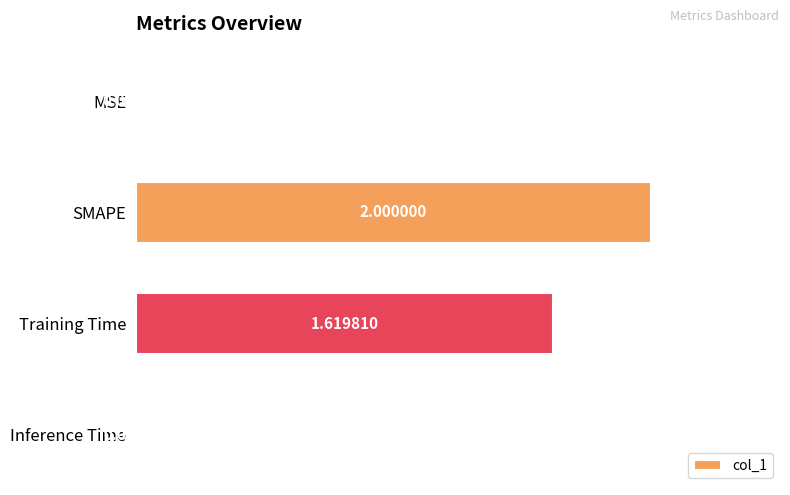

What is the average value?

0.9